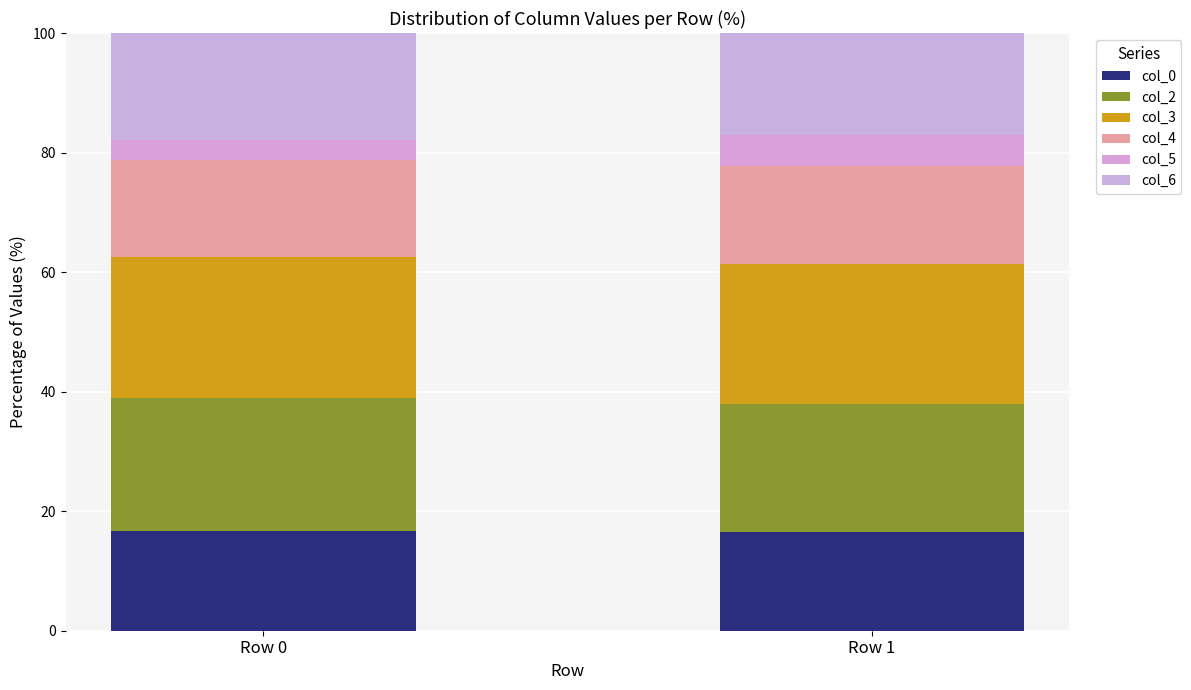

Does the chart contain stacked bars?

Yes